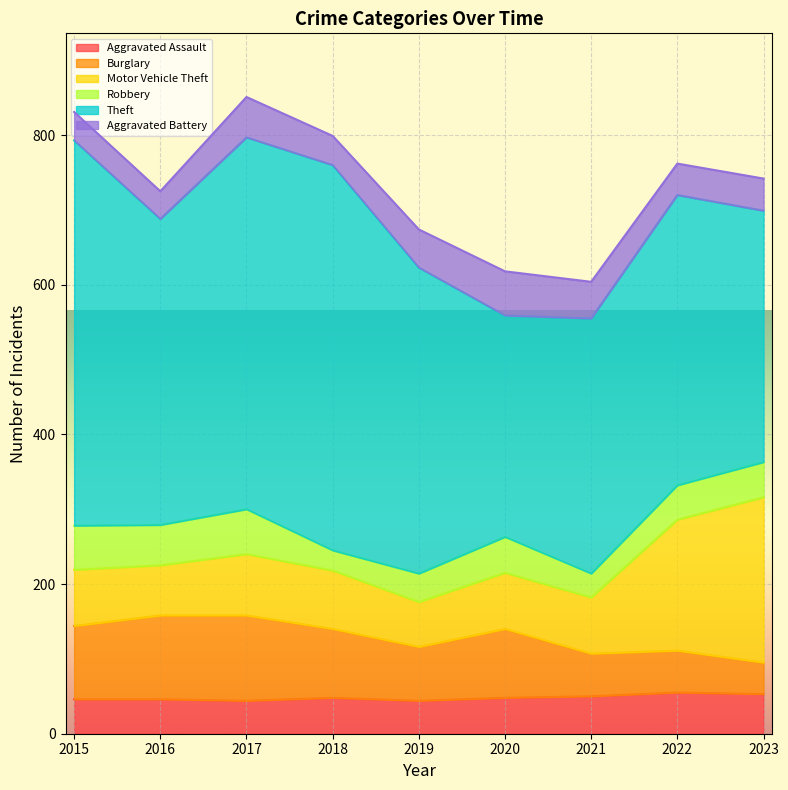

Reading left to right, extract all data points from this chart.

Aggravated Assault: 46	46	44	48	44	48	50	55	53
Burglary: 98	112	114	92	72	92	57	56	42
Motor Vehicle Theft: 75	67	82	78	60	75	75	175	221
Robbery: 59	54	60	27	38	48	32	46	47
Theft: 515	409	497	515	409	296	341	388	336
Aggravated Battery: 38	37	54	39	51	59	49	42	43